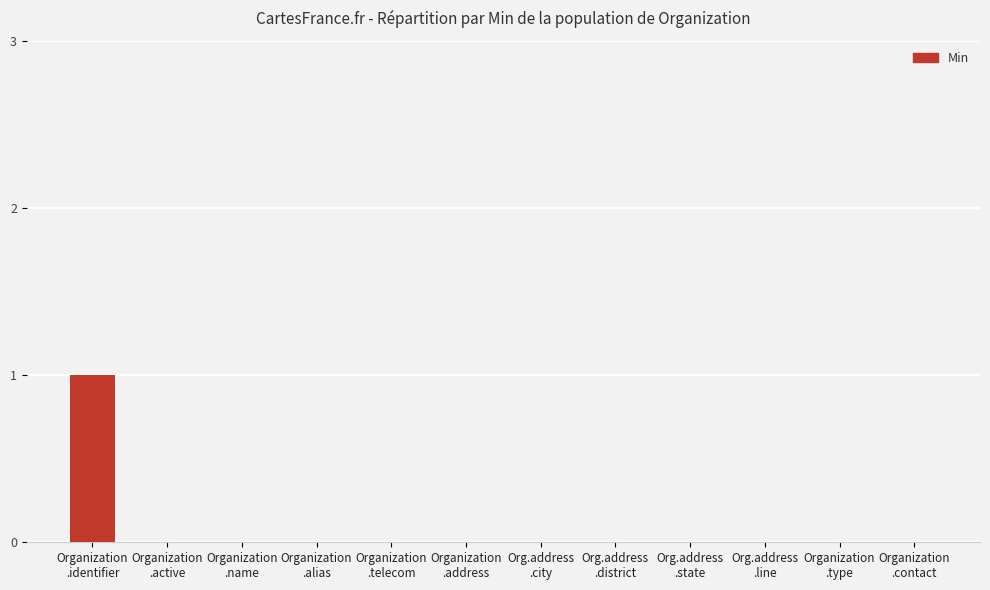

How many distinct data groups are displayed?

1